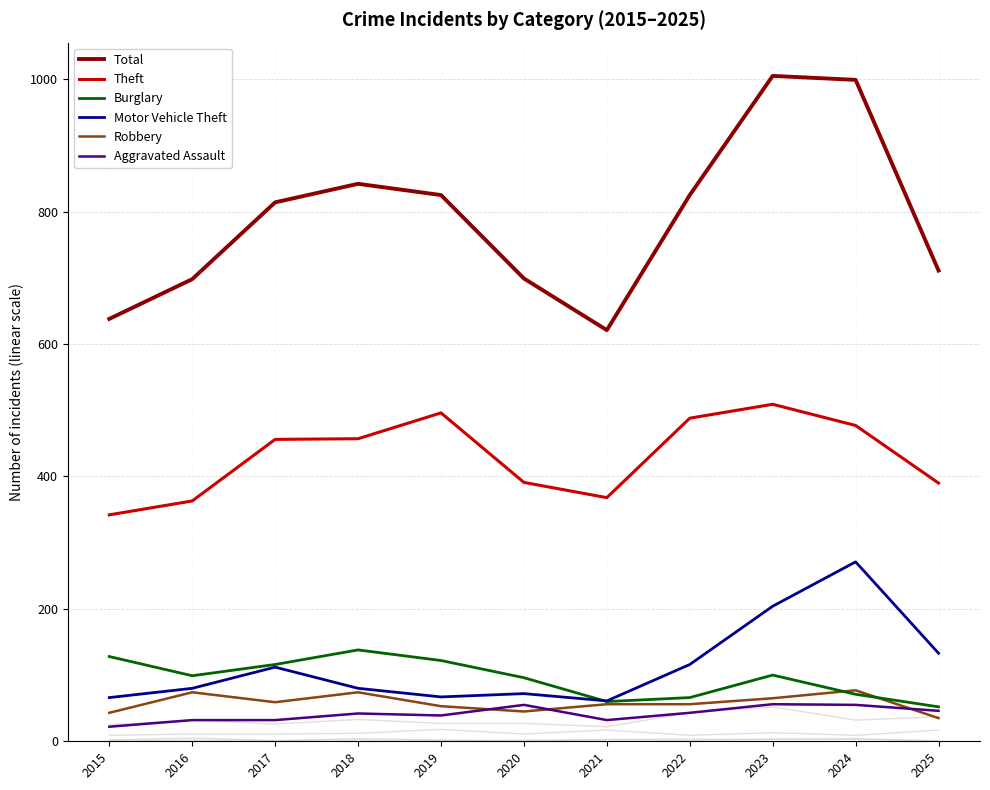

How many lines are shown in the chart?

6